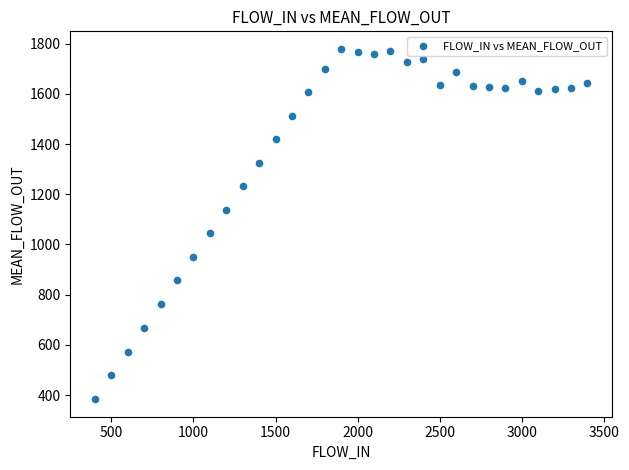

What Y value in the scatter plot is closest to 1081?

1044.0